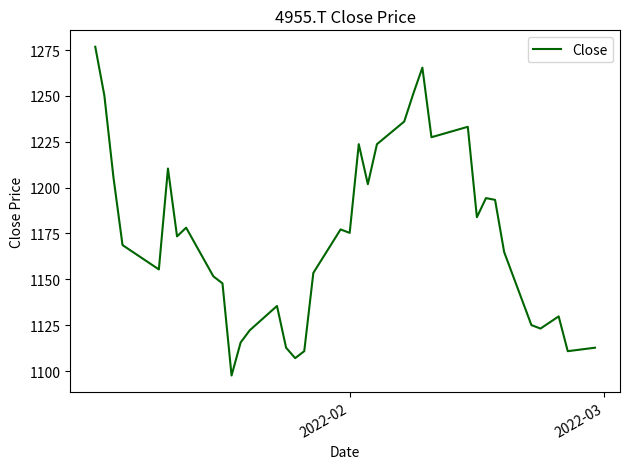

Does the chart display data point markers on the line(s)?

No